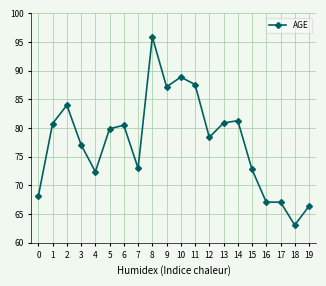

How many lines are shown in the chart?

1